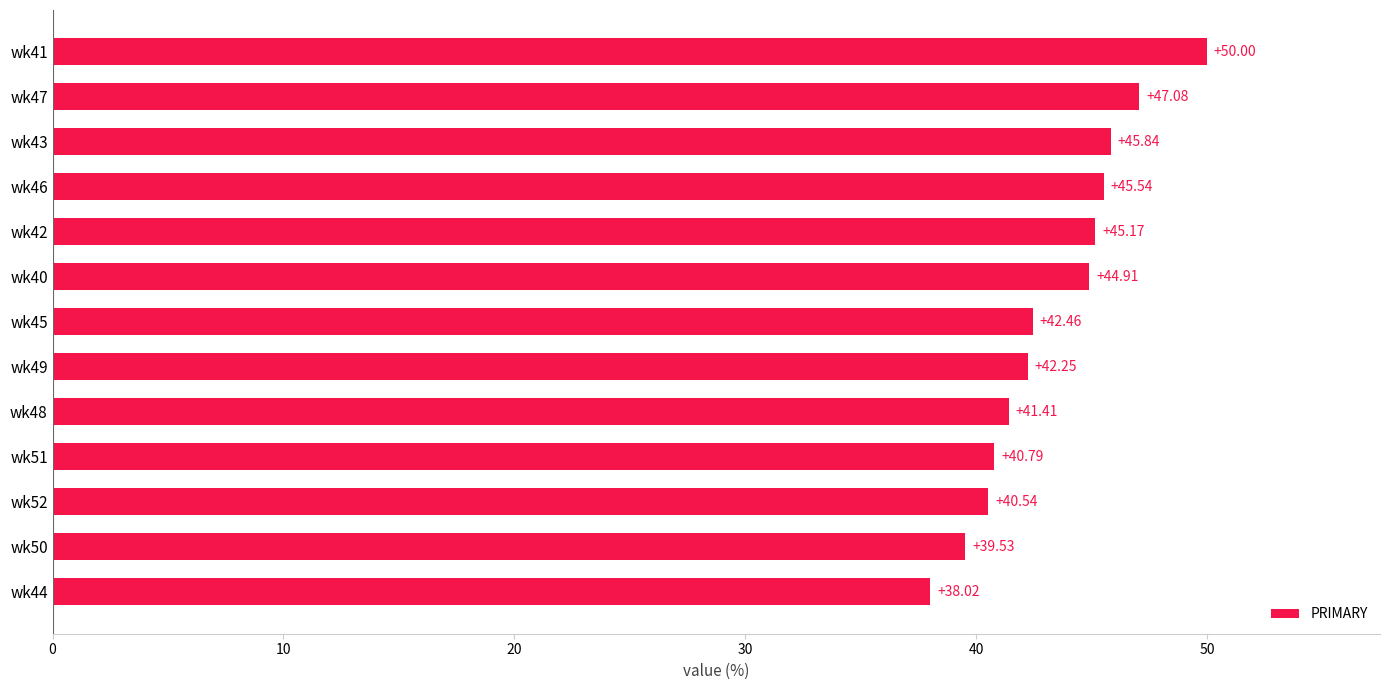

What is the difference between the maximum and minimum values?

12.0